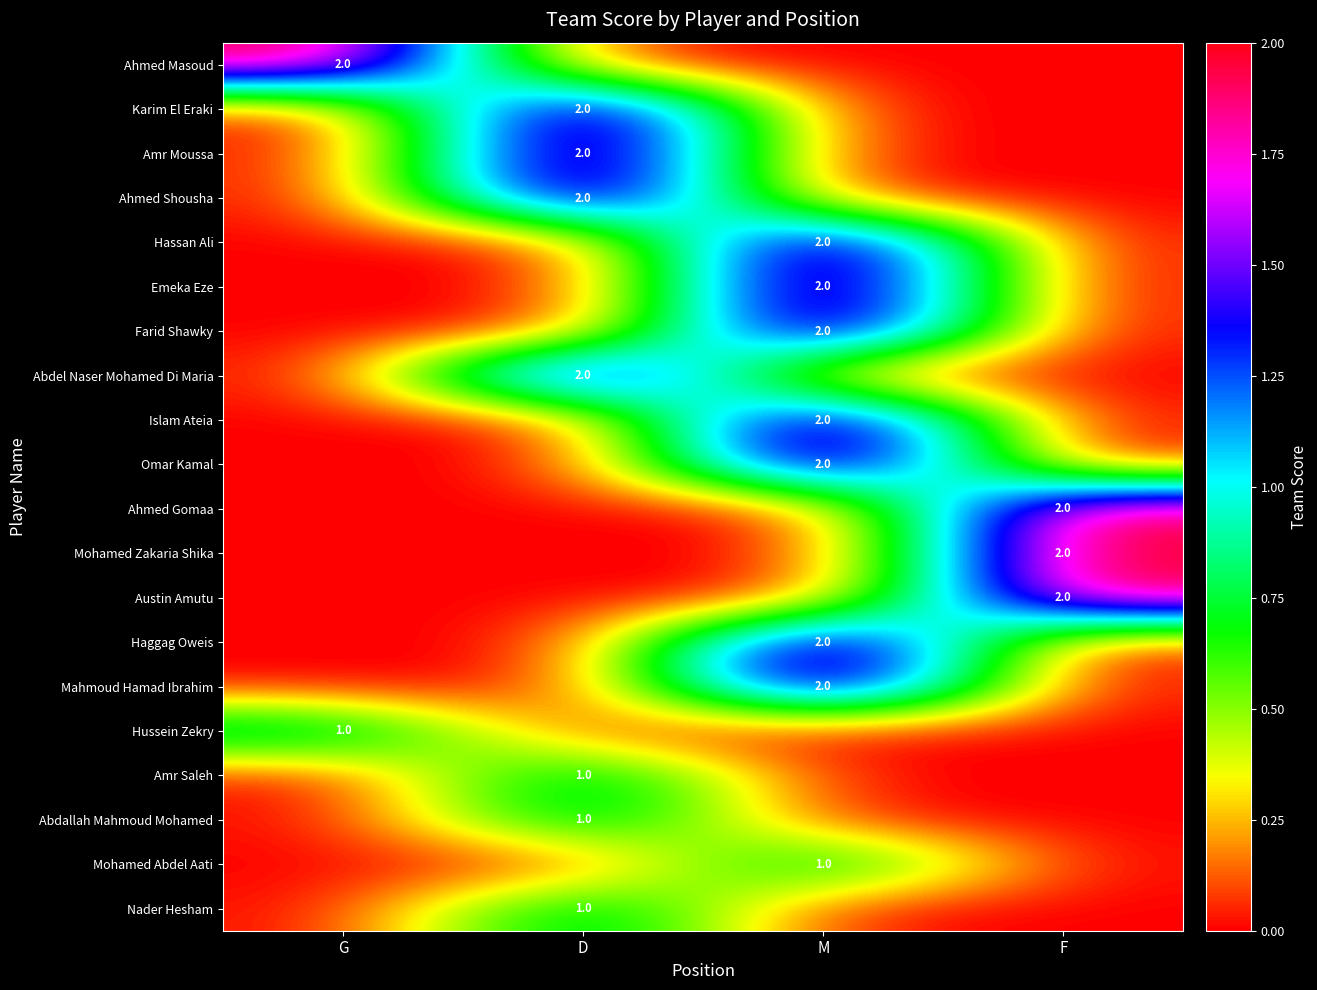

At how many categories does at least one series exceed 0?

4